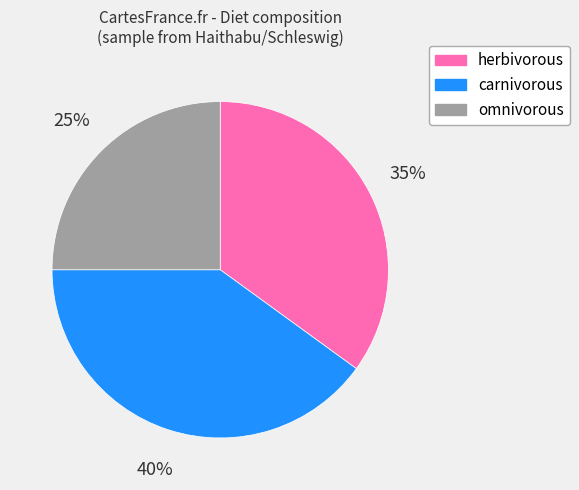

Which has a higher value, omnivorous or herbivorous?

herbivorous